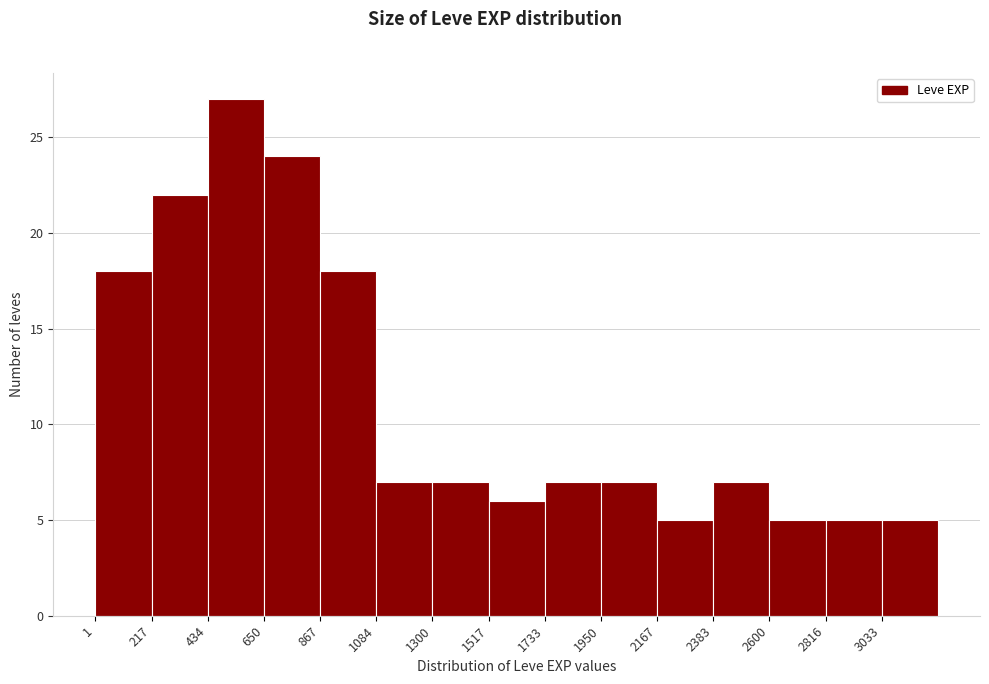

Reading left to right, list every bar in this chart as the range it spans on the x-axis followed by its height. Neither the bar edges nor the heights are printed on the chart, so give them approximately, as read against the axes.

0 to 200: 18
200 to 450: 22
450 to 650: 27
650 to 850: 24
850 to 1100: 18
1100 to 1300: 7
1300 to 1500: 7
1500 to 1750: 6
1750 to 1950: 7
1950 to 2150: 7
2150 to 2400: 5
2400 to 2600: 7
2600 to 2800: 5
2800 to 3050: 5
3050 to 3250: 5